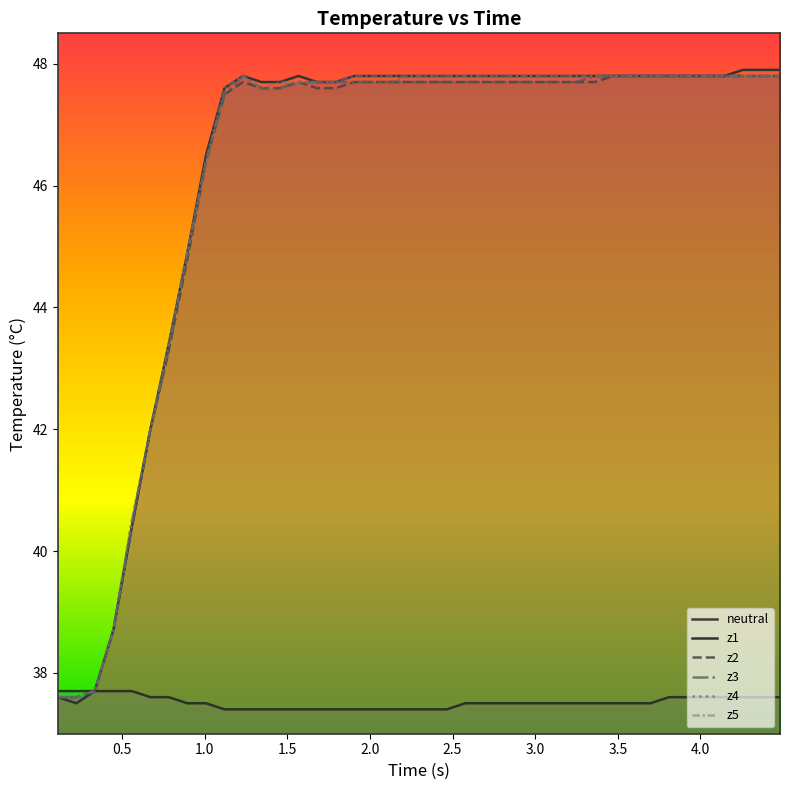

Count the number of categories in the chart.

40